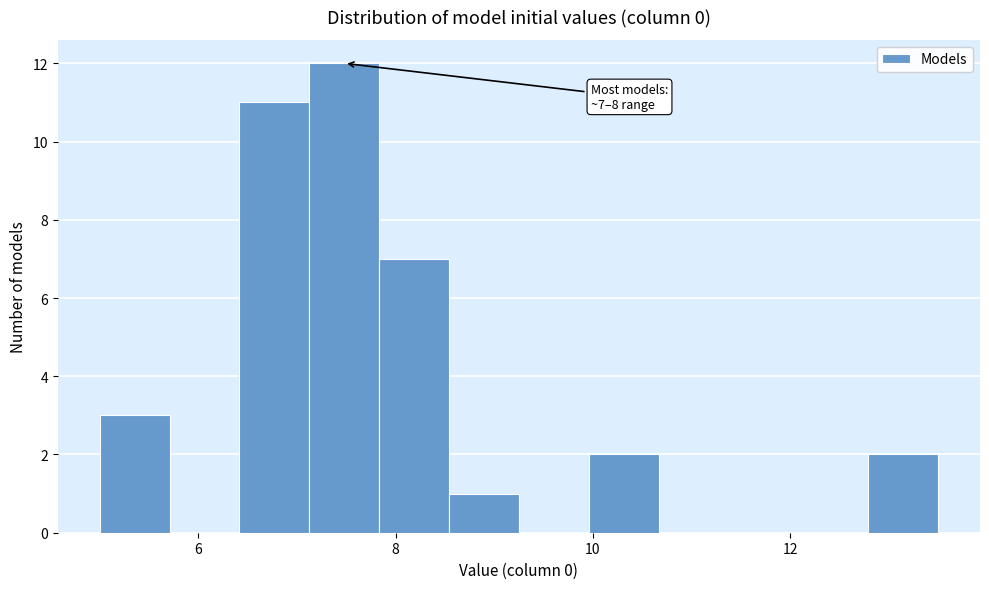

Around what value on the x-axis is the tallest bar? Give the approximate position of its centre, as read against the axis.

7.4